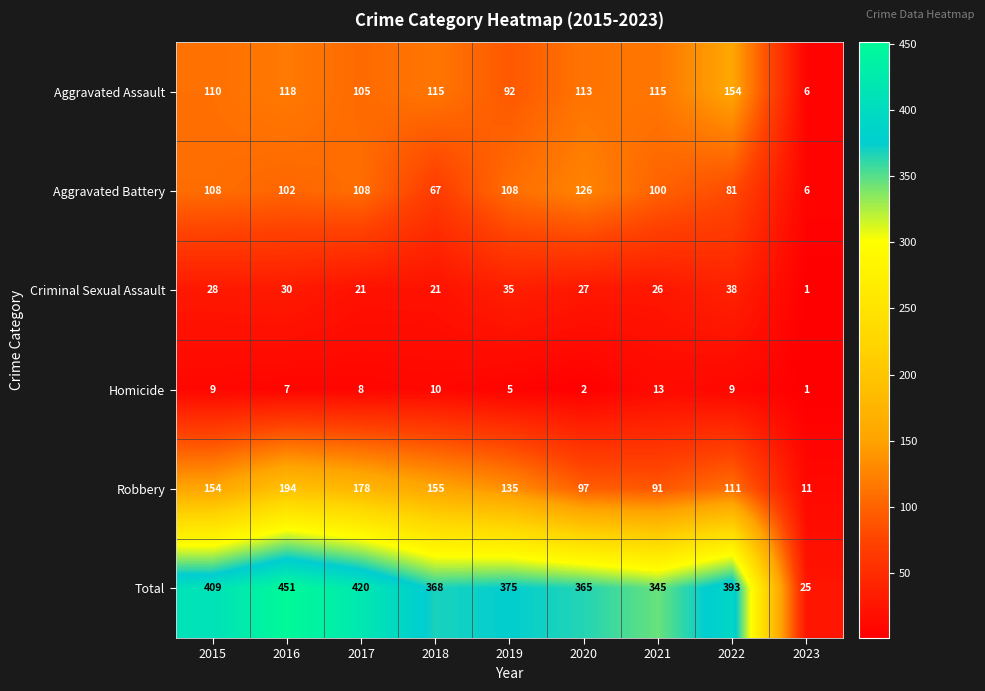

The Total series shows 451 at 2016. True or false?

True